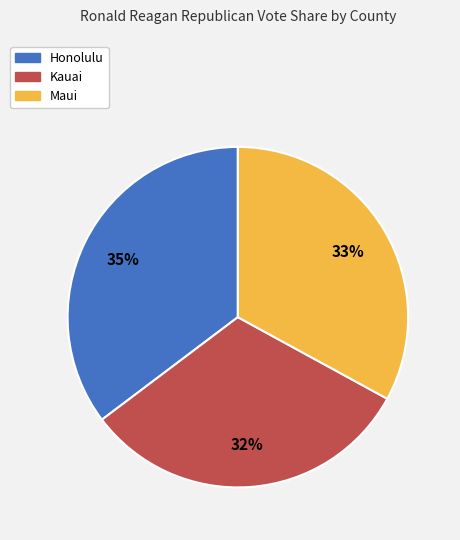

Is there a majority slice in this chart?

No